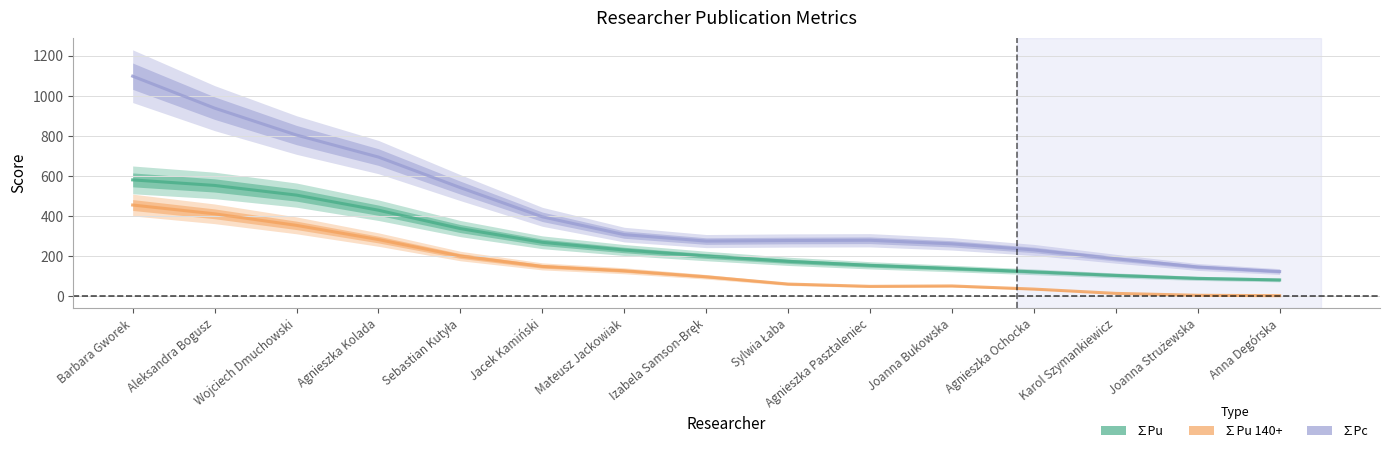

What is the difference between the second highest and minimum values in the ∑Pu 140+ series?

409.2